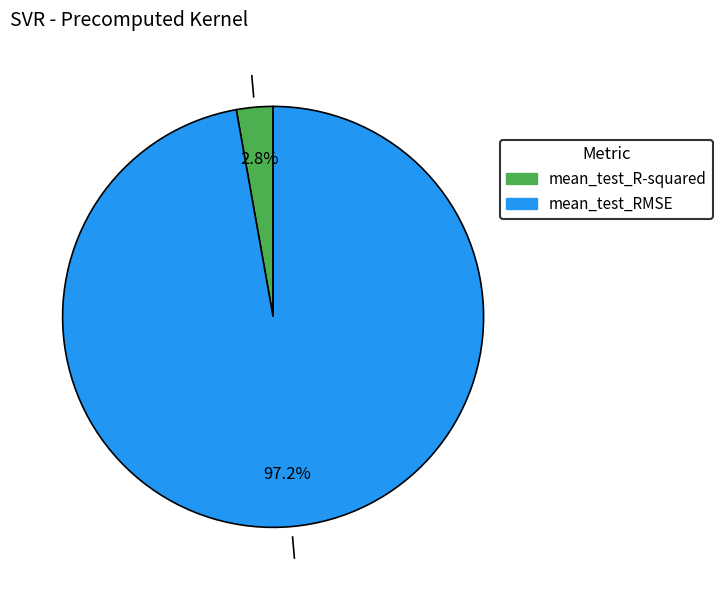

To the nearest percent, what is the combined percentage of mean_test_RMSE and mean_test_R-squared?

100%